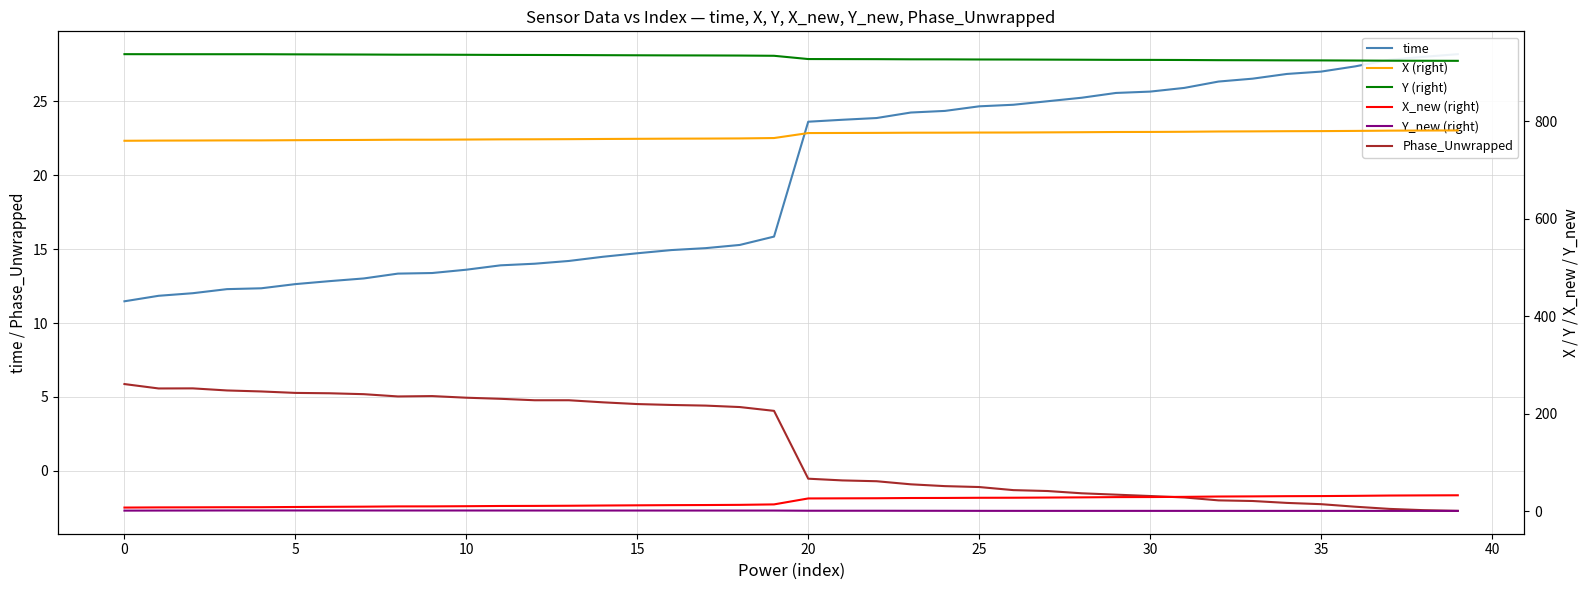

Which category has the lowest value across all series?

39